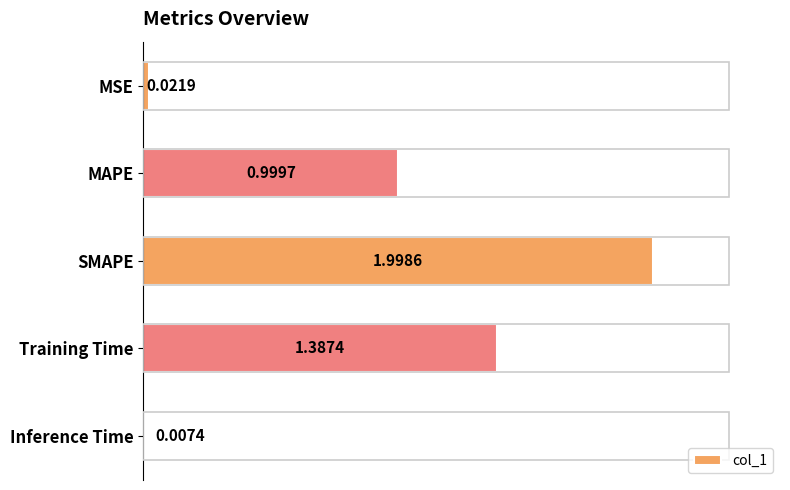

At which label is the value closest to 1?

MAPE